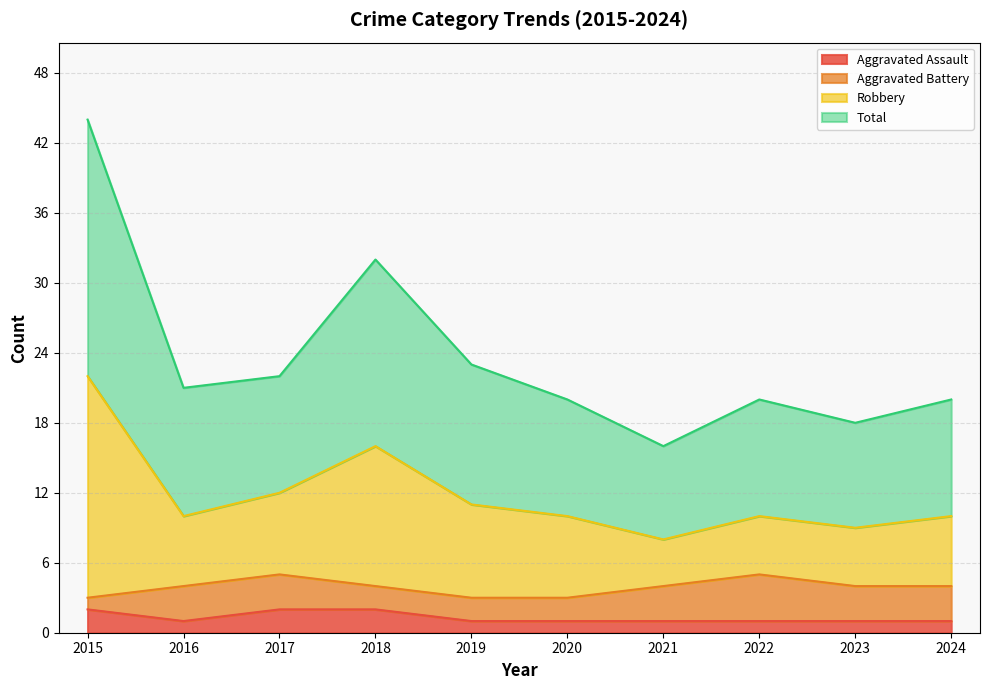

The value of Aggravated Assault at 2015 is 4. True or false?

False